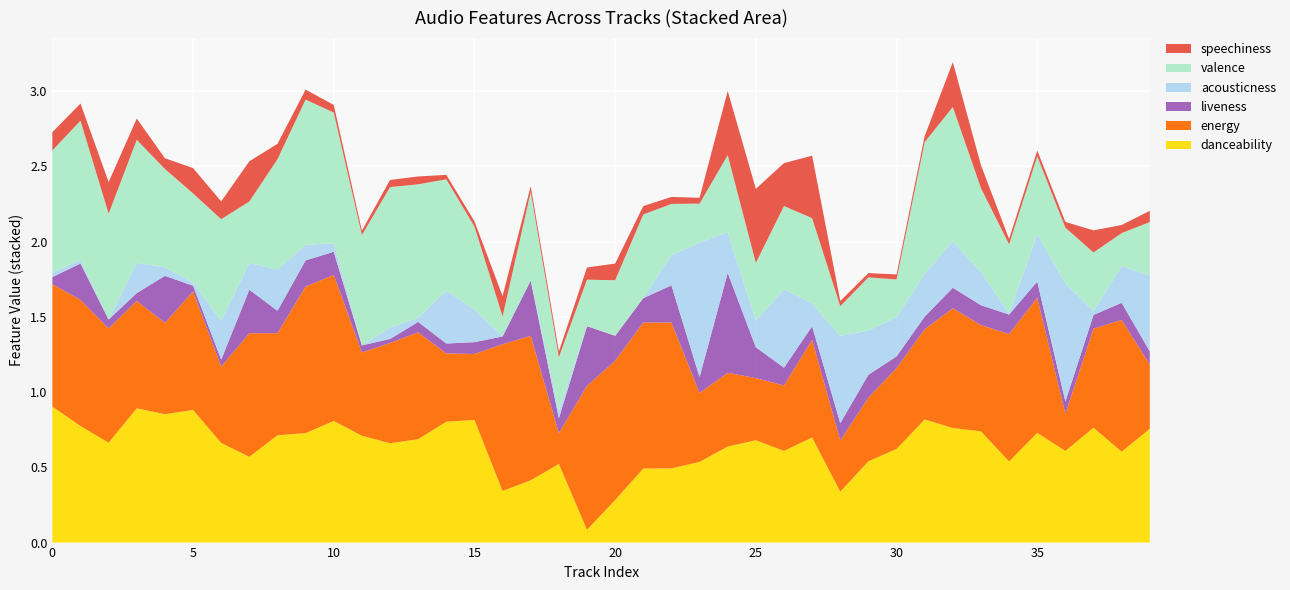

Reading left to right, transcribe all the data shown in this chart.

danceability: 0=0.9	1=0.8	2=0.7	3=0.9	4=0.9	5=0.9	6=0.7	7=0.6	8=0.7	9=0.7	10=0.8	11=0.7	12=0.7	13=0.7	14=0.8	15=0.8	16=0.3	17=0.4	18=0.5	19=0.1	20=0.3	21=0.5	22=0.5	23=0.5	24=0.6	25=0.7	26=0.6	27=0.7	28=0.3	29=0.5	30=0.6	31=0.8	32=0.8	33=0.7	34=0.5	35=0.7	36=0.6	37=0.8	38=0.6	39=0.8
energy: 0=0.8	1=0.8	2=0.8	3=0.7	4=0.6	5=0.8	6=0.5	7=0.8	8=0.7	9=1.0	10=1.0	11=0.6	12=0.7	13=0.7	14=0.5	15=0.4	16=1.0	17=1.0	18=0.2	19=1.0	20=0.9	21=1.0	22=1.0	23=0.5	24=0.5	25=0.4	26=0.4	27=0.6	28=0.3	29=0.4	30=0.5	31=0.6	32=0.8	33=0.7	34=0.8	35=0.9	36=0.2	37=0.7	38=0.9	39=0.4
liveness: 0=0.0	1=0.2	2=0.1	3=0.1	4=0.3	5=0.0	6=0.0	7=0.3	8=0.1	9=0.2	10=0.2	11=0.0	12=0.0	13=0.1	14=0.1	15=0.1	16=0.1	17=0.4	18=0.1	19=0.4	20=0.2	21=0.2	22=0.2	23=0.1	24=0.7	25=0.2	26=0.1	27=0.1	28=0.1	29=0.2	30=0.1	31=0.1	32=0.1	33=0.1	34=0.1	35=0.1	36=0.1	37=0.1	38=0.1	39=0.1
acousticness: 0=0.0	1=0.0	2=0.0	3=0.2	4=0.1	5=0.0	6=0.3	7=0.2	8=0.3	9=0.1	10=0.1	11=0.0	12=0.1	13=0.0	14=0.4	15=0.2	16=0.0	17=0.0	18=0.1	19=0.0	20=0.0	21=0.0	22=0.2	23=0.9	24=0.3	25=0.2	26=0.5	27=0.1	28=0.6	29=0.3	30=0.3	31=0.3	32=0.3	33=0.2	34=0.0	35=0.3	36=0.8	37=0.0	38=0.2	39=0.5
valence: 0=0.8	1=0.9	2=0.7	3=0.8	4=0.7	5=0.6	6=0.7	7=0.4	8=0.7	9=1.0	10=0.9	11=0.7	12=0.9	13=0.9	14=0.7	15=0.6	16=0.1	17=0.6	18=0.4	19=0.3	20=0.4	21=0.6	22=0.3	23=0.3	24=0.5	25=0.4	26=0.6	27=0.6	28=0.2	29=0.4	30=0.2	31=0.9	32=0.9	33=0.6	34=0.5	35=0.5	36=0.4	37=0.4	38=0.2	39=0.4
speechiness: 0=0.1	1=0.1	2=0.2	3=0.1	4=0.1	5=0.2	6=0.1	7=0.3	8=0.1	9=0.1	10=0.1	11=0.0	12=0.0	13=0.1	14=0.0	15=0.0	16=0.1	17=0.0	18=0.0	19=0.1	20=0.1	21=0.1	22=0.0	23=0.0	24=0.4	25=0.5	26=0.3	27=0.4	28=0.0	29=0.0	30=0.0	31=0.0	32=0.3	33=0.2	34=0.0	35=0.0	36=0.0	37=0.1	38=0.1	39=0.1